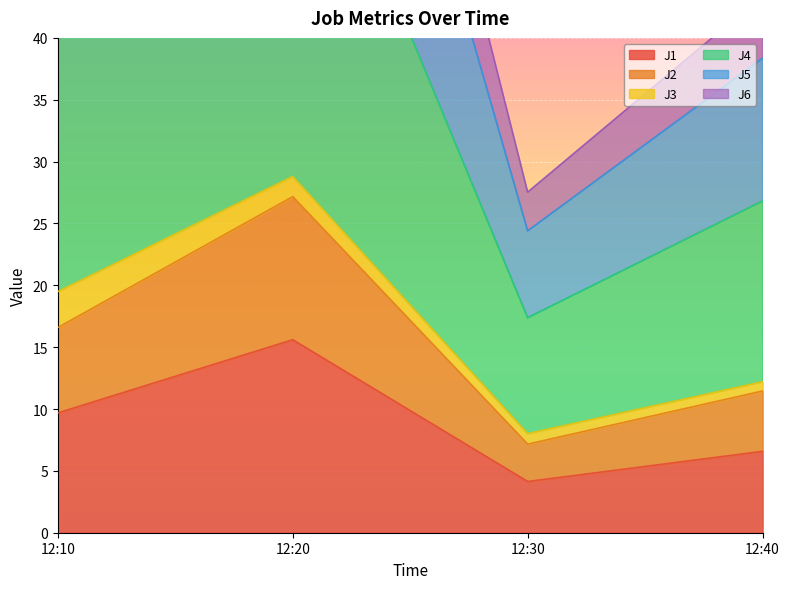

What is the minimum value shown in the chart?

4.1